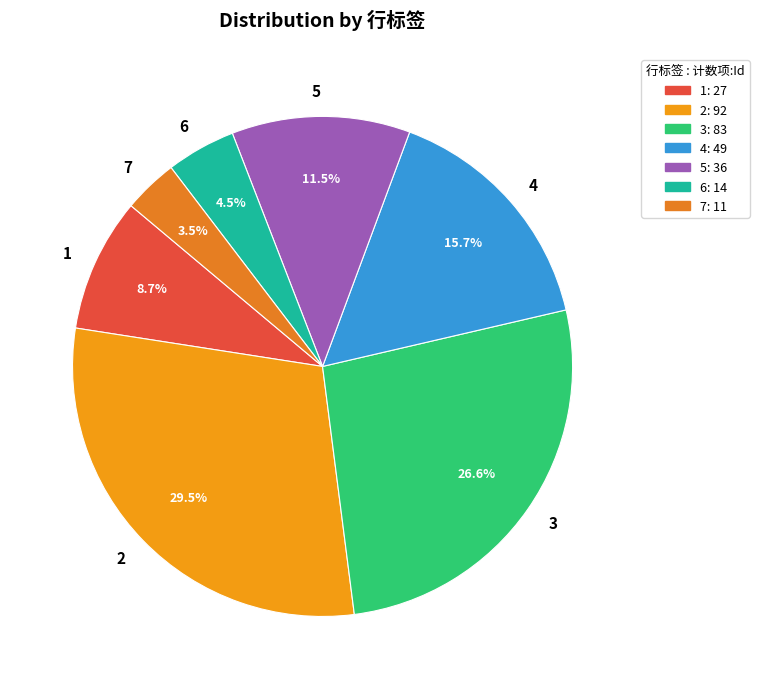

To the nearest percent, what is the combined percentage of 5 and 3?

38%